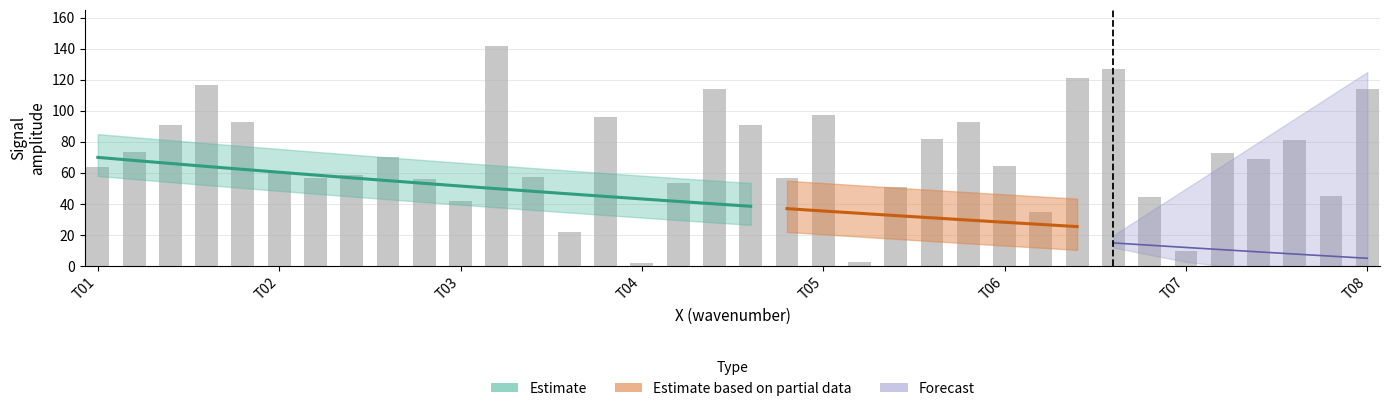

What is the sum of all values?

2525.8